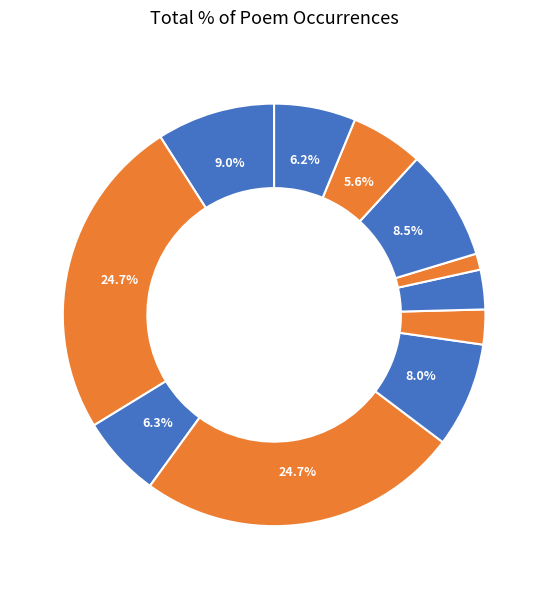

How many slices are in this pie chart?

11